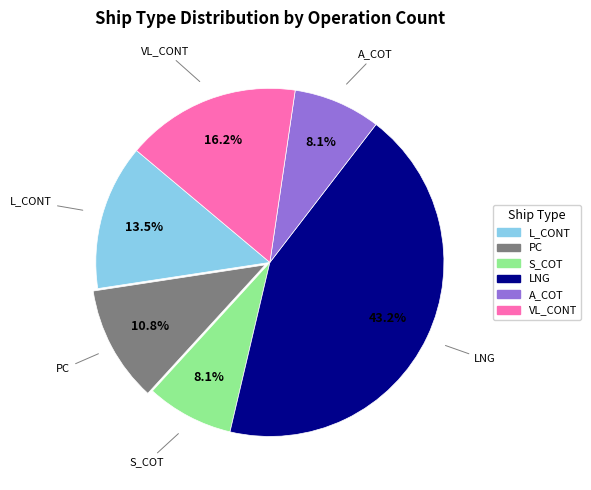

Approximately how many times larger is the value at LNG compared to PC?

4.0